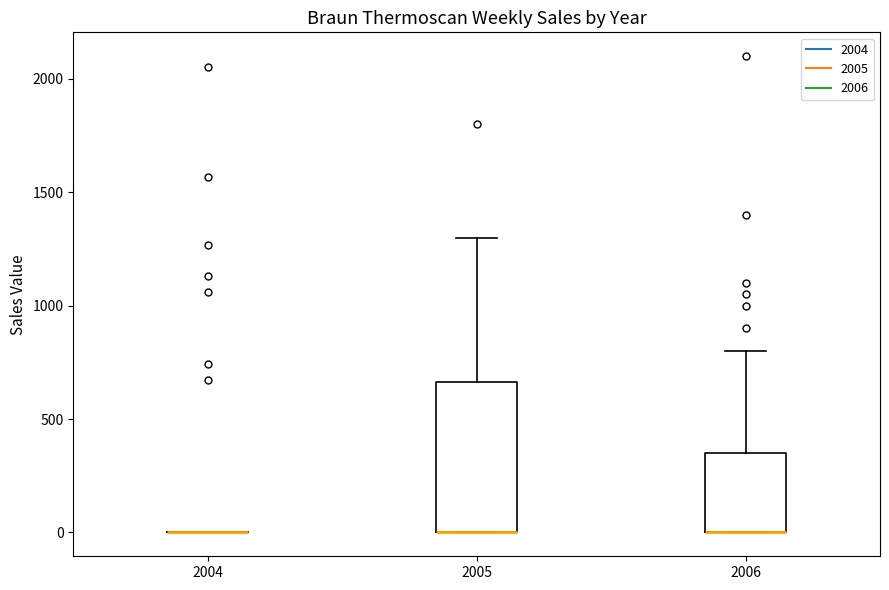

Comparing the boxes themselves (not the whiskers), which one is the tallest?

2005